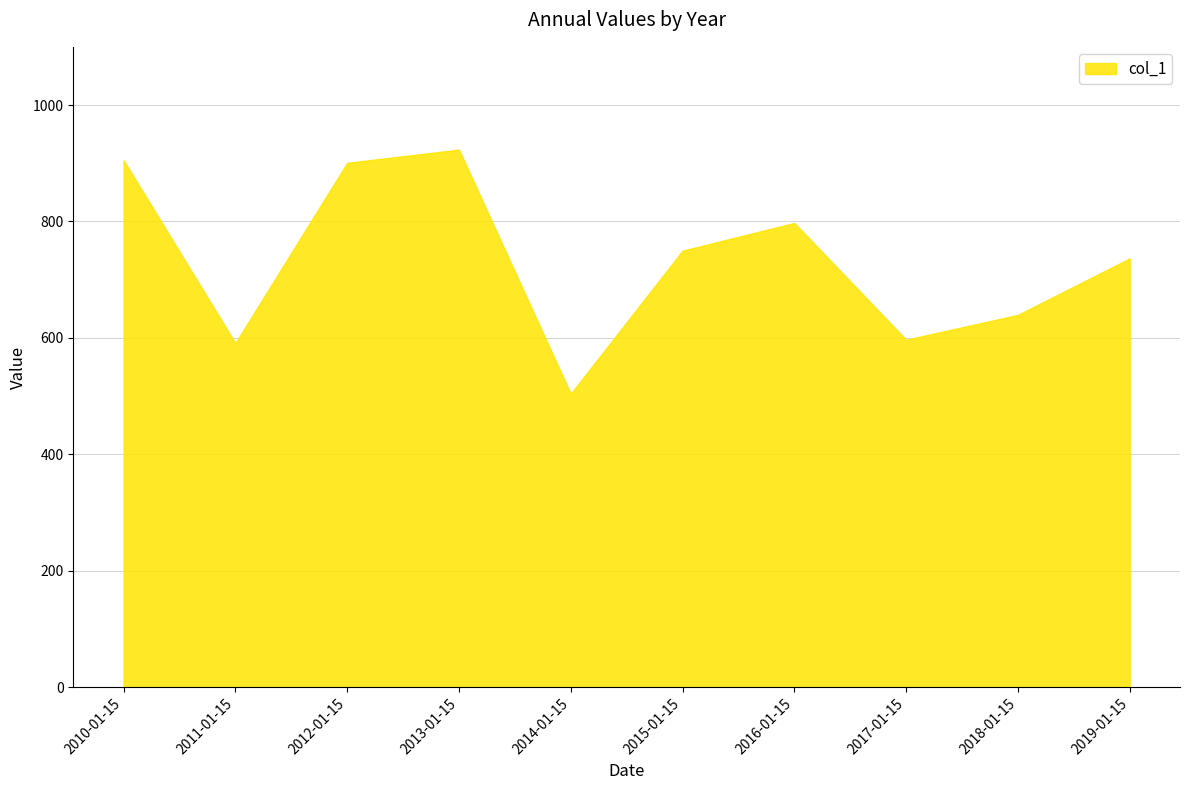

Is it true that the value at 2015-01-15 is 491.7?

False